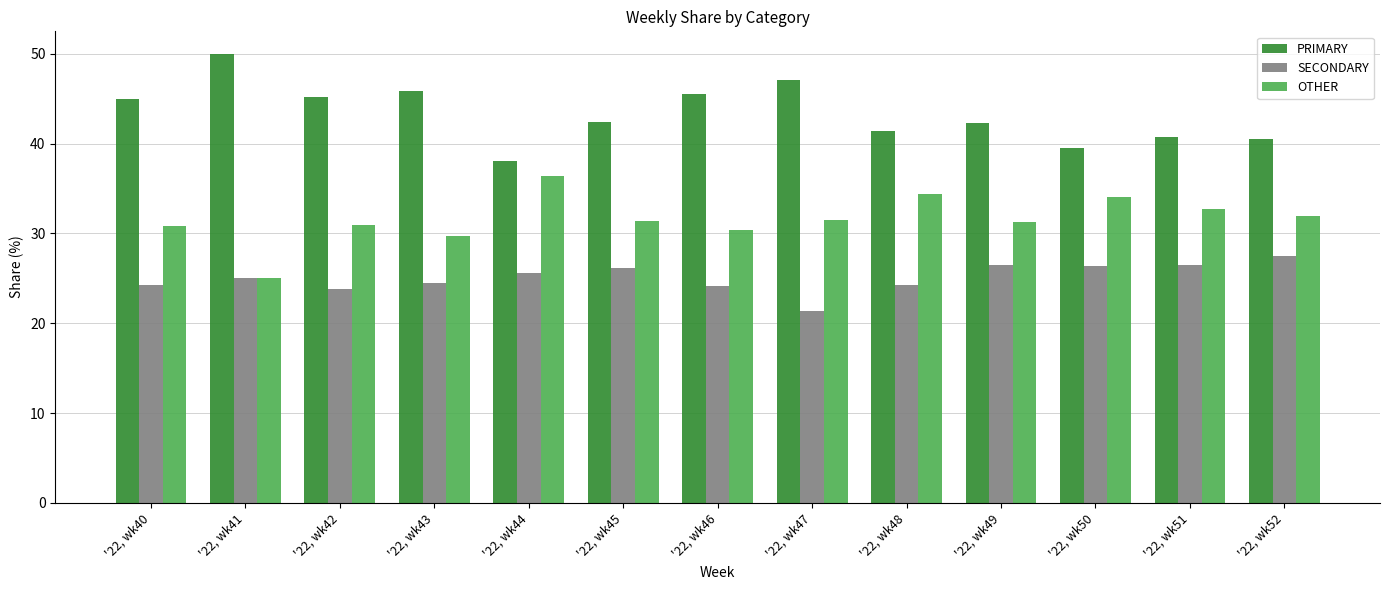

What is the average value of the SECONDARY series?

25.1